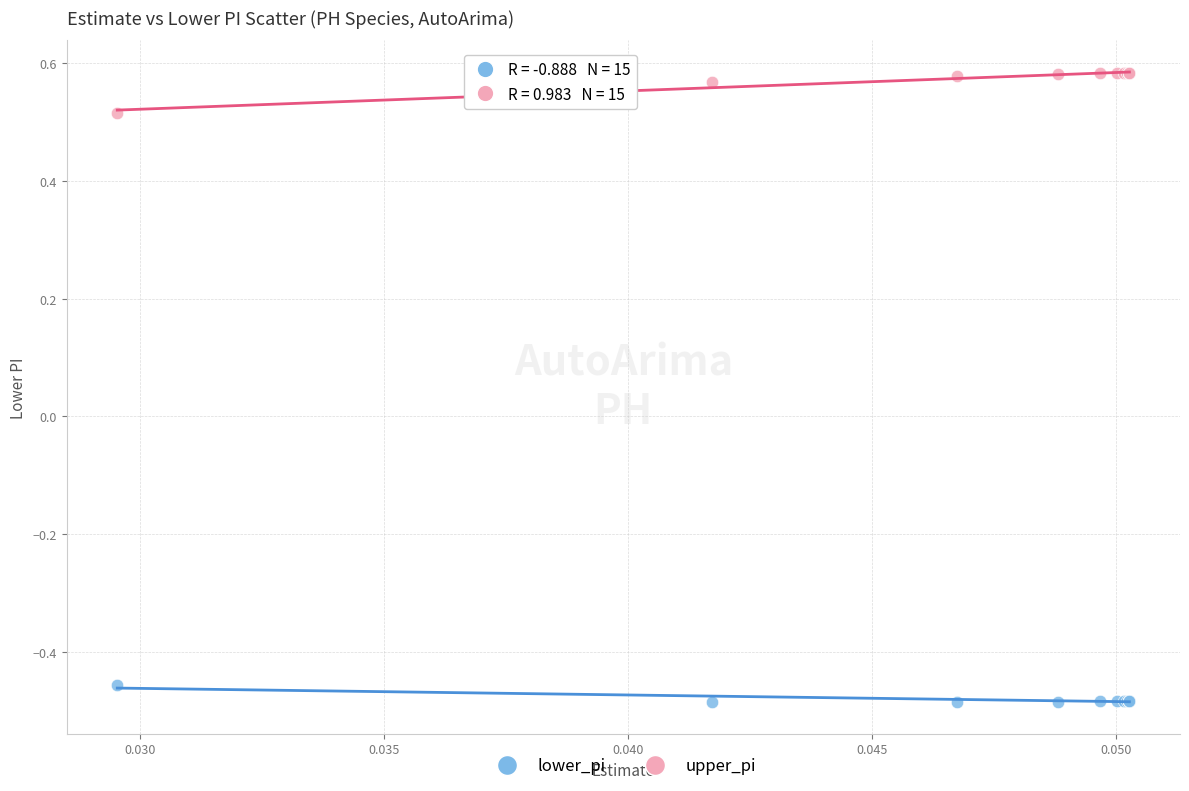

Which series has the widest spread of Y values?

upper_pi